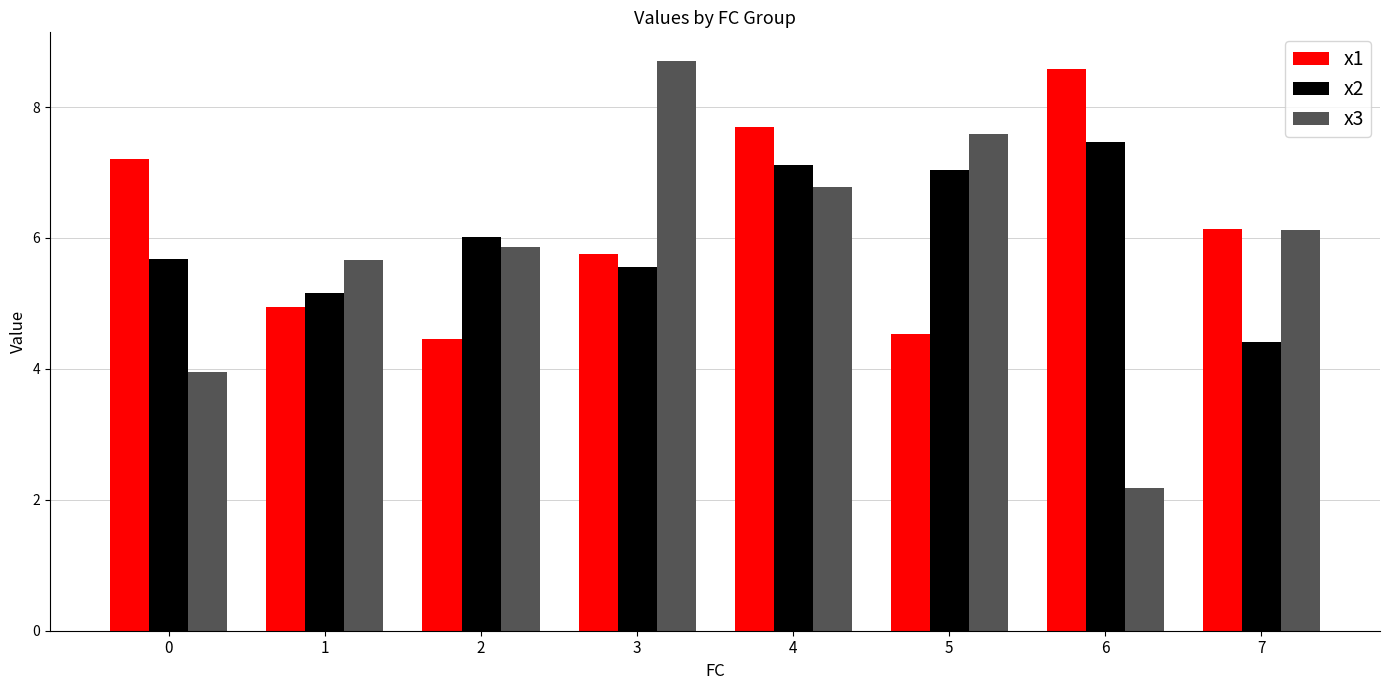

What is the value of the x1 bar at the 2nd from the left?

4.9